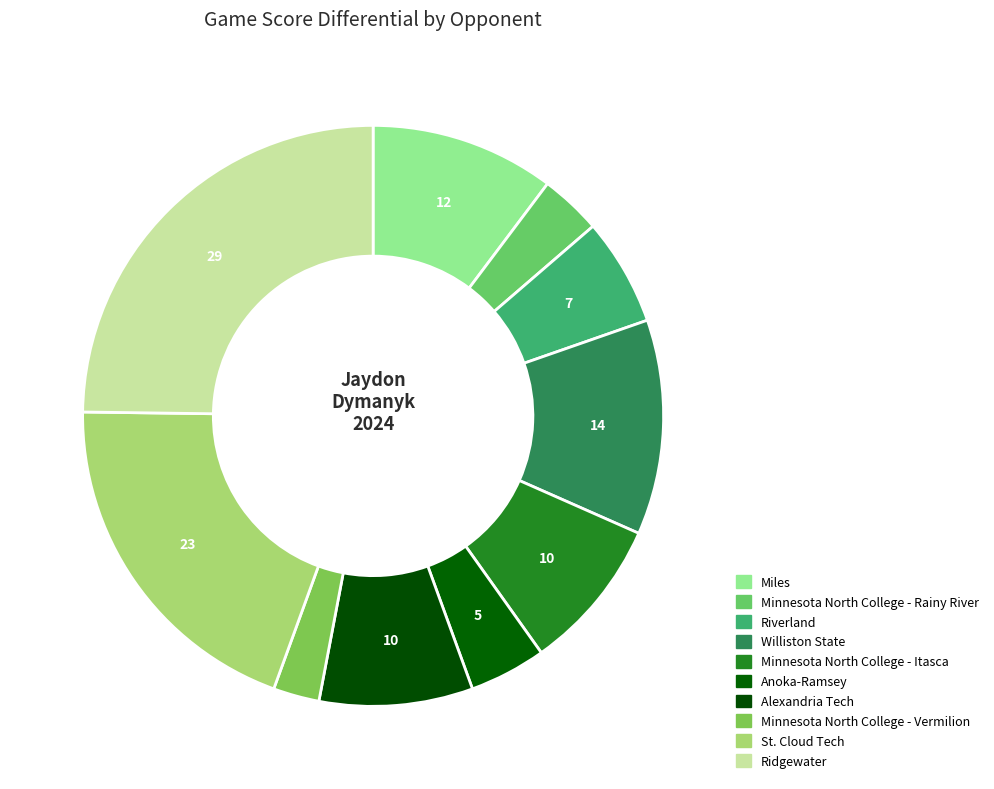

Do Ridgewater and Riverland together represent more than half of the pie?

No